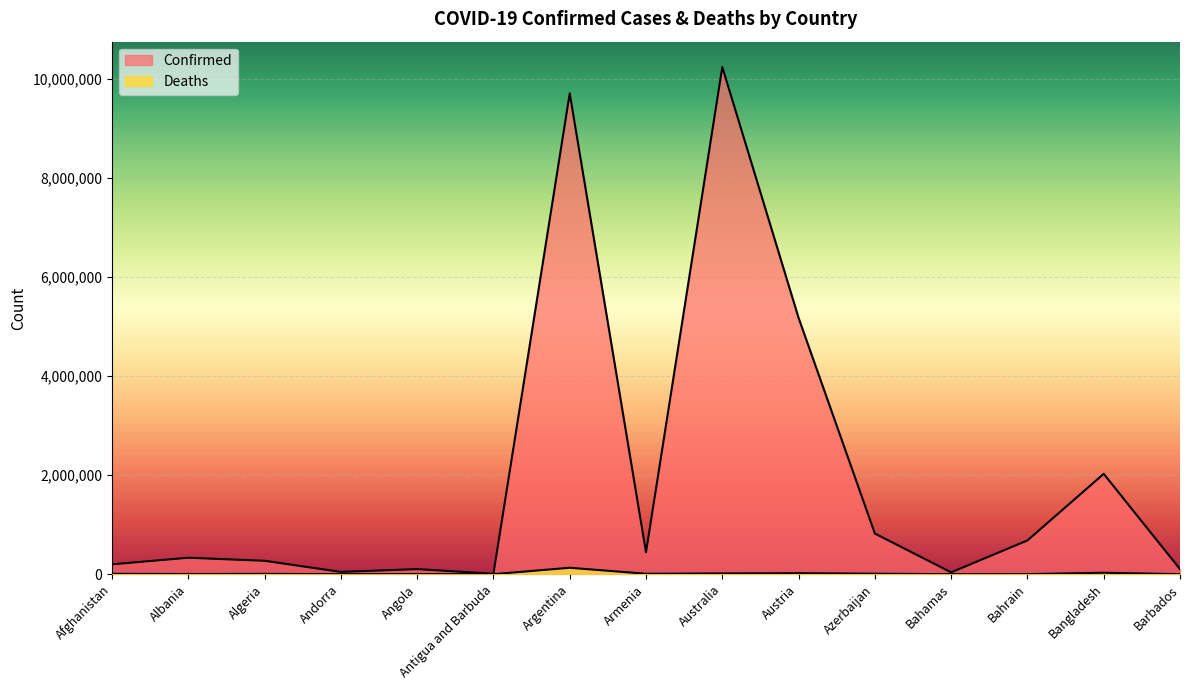

What is the difference between the maximum and minimum values in the Deaths series?

129791